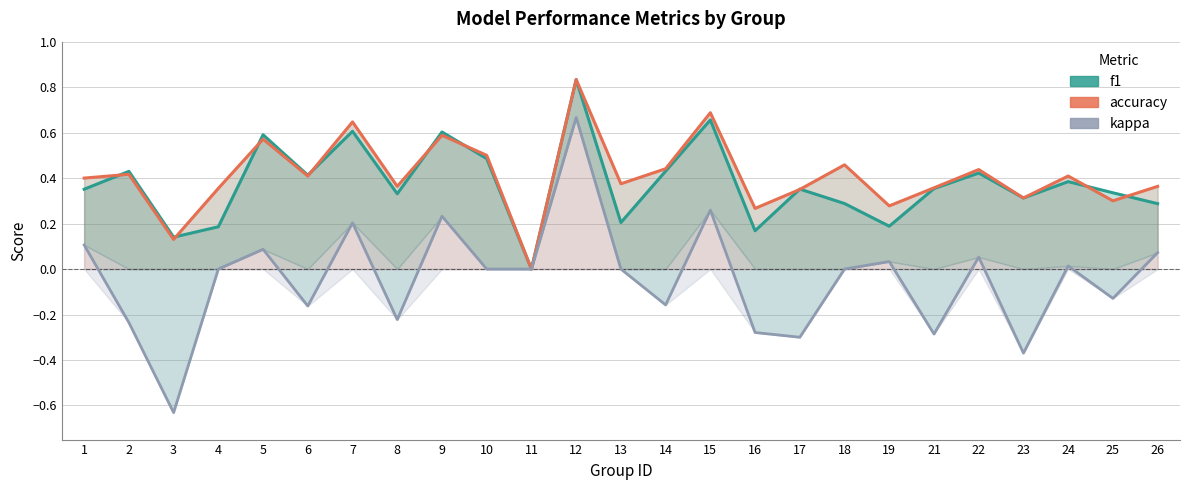

What is the minimum value for kappa?

-0.6